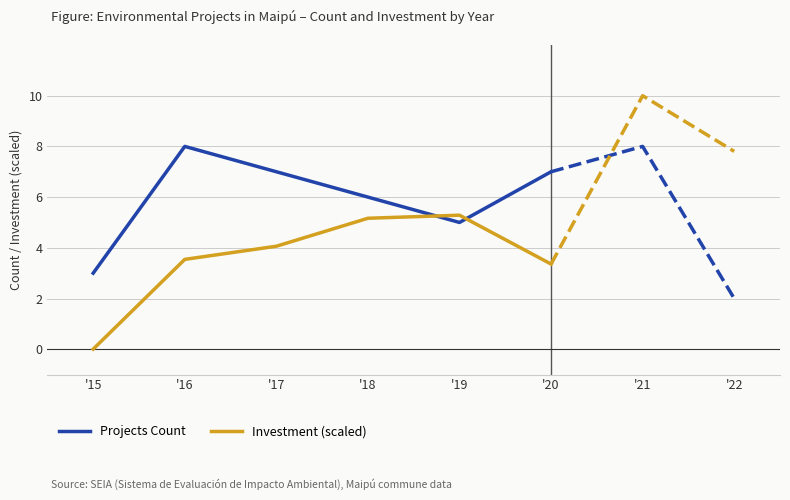

Which has a higher value, '20 or '17?

'20